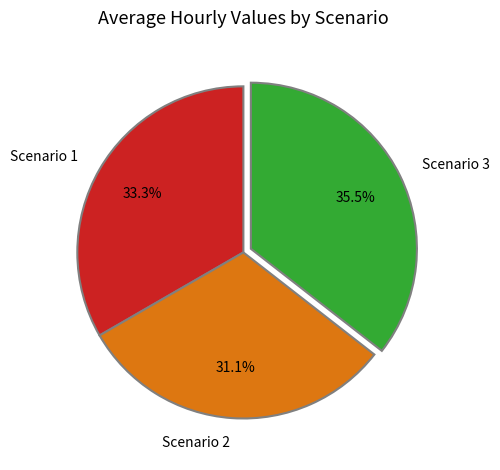

Which has a higher value, Scenario 3 or Scenario 1?

Scenario 3